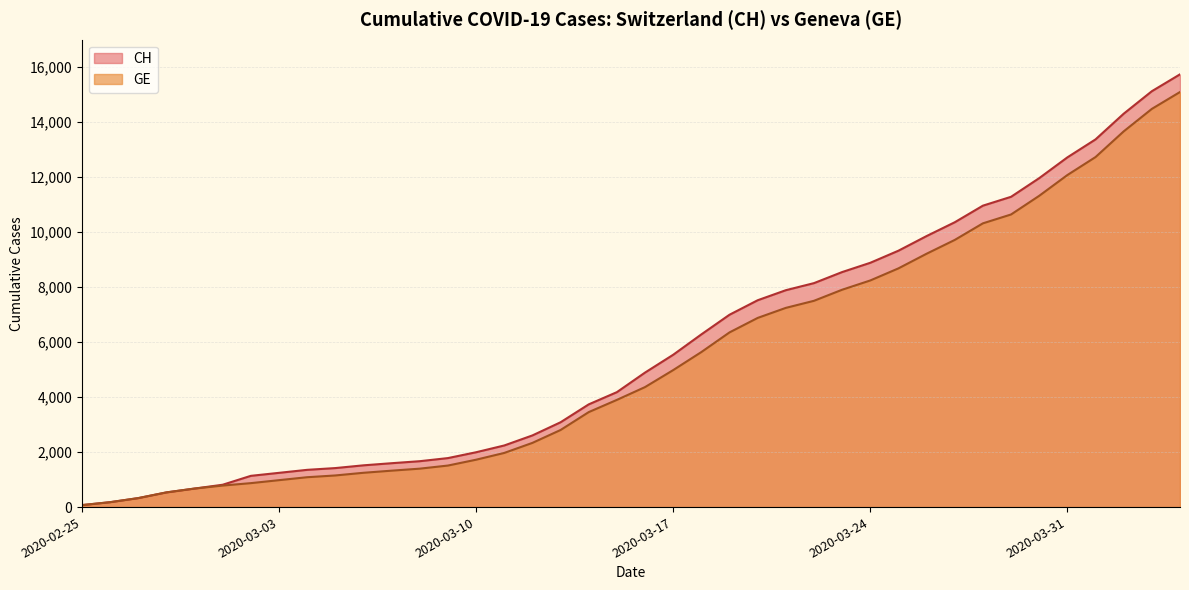

Count the number of categories in the chart.

40